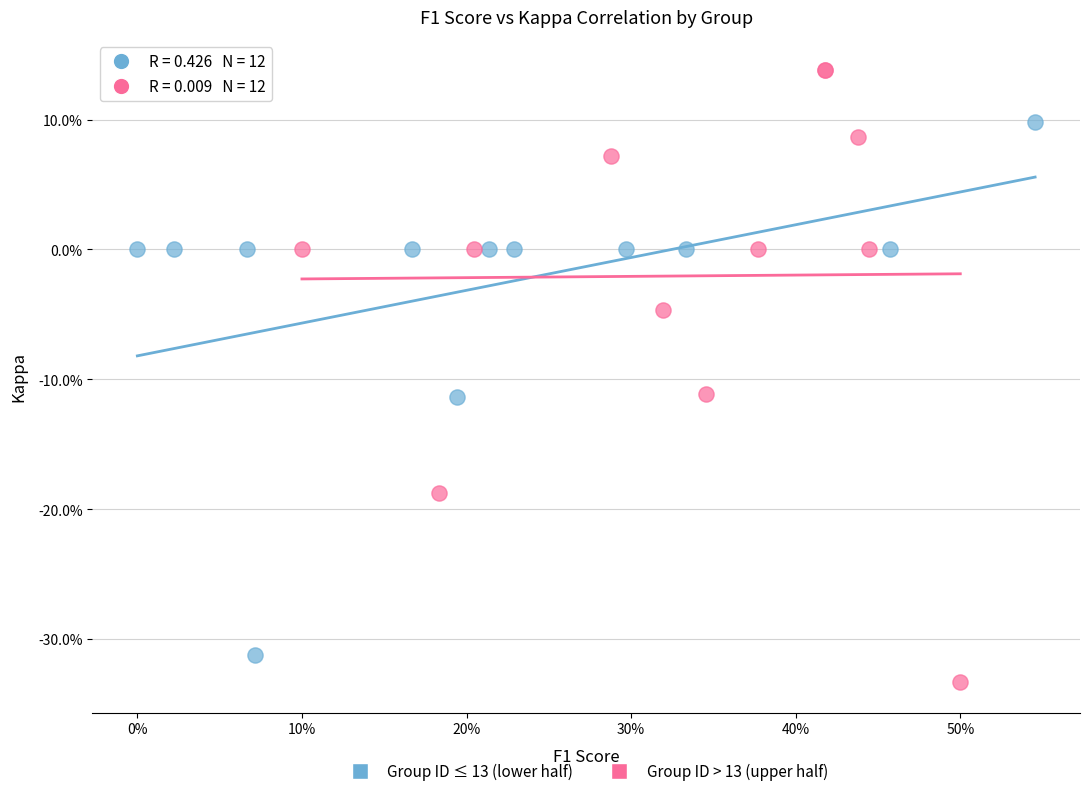

What are all the series names shown in the legend?

Group ID ≤ 13 (lower half), Group ID > 13 (upper half)